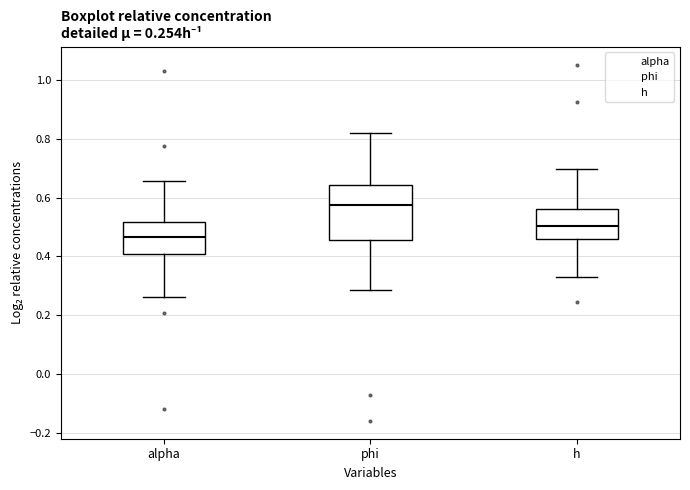

Comparing the boxes themselves (not the whiskers), which one is the tallest?

phi